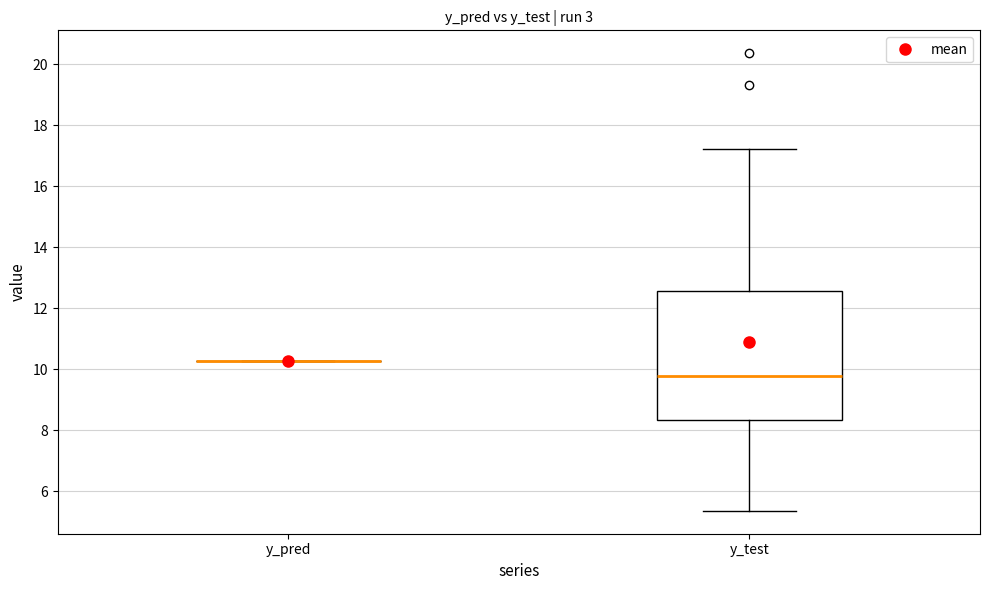

Comparing the boxes themselves (not the whiskers), which one is the tallest?

y_test